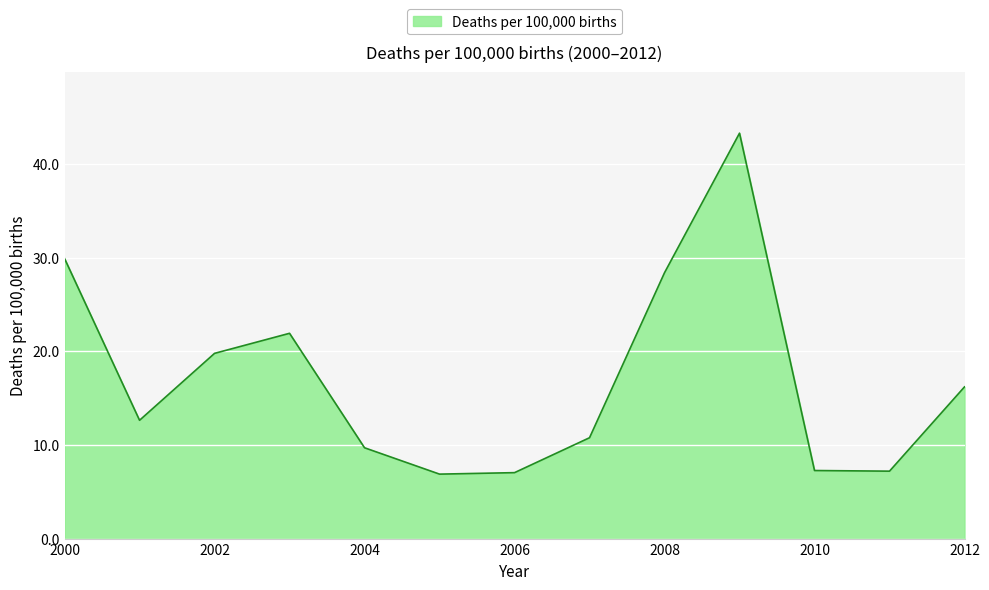

What is the minimum value shown in the chart?

6.9